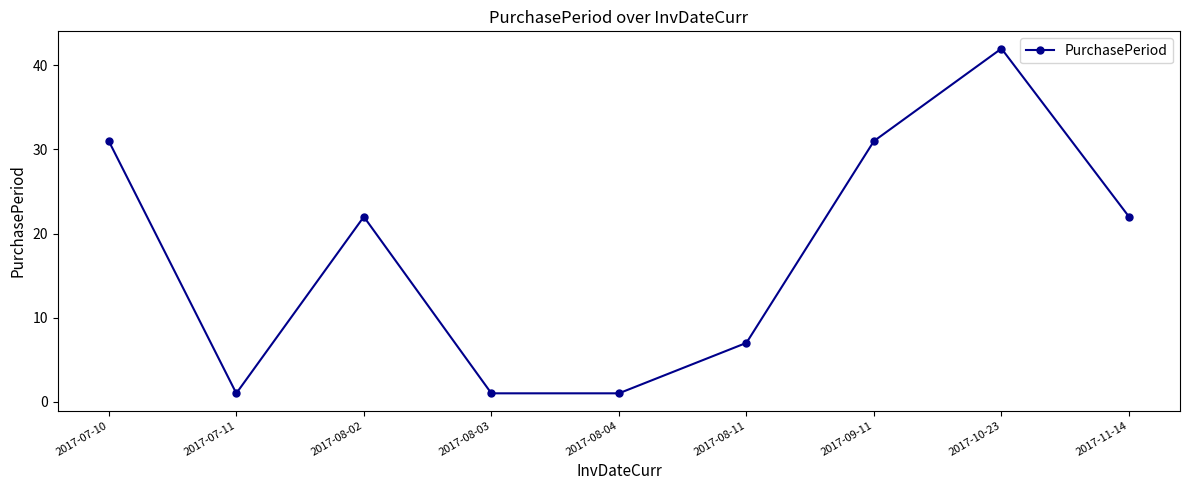

How many series are shown in this chart?

1